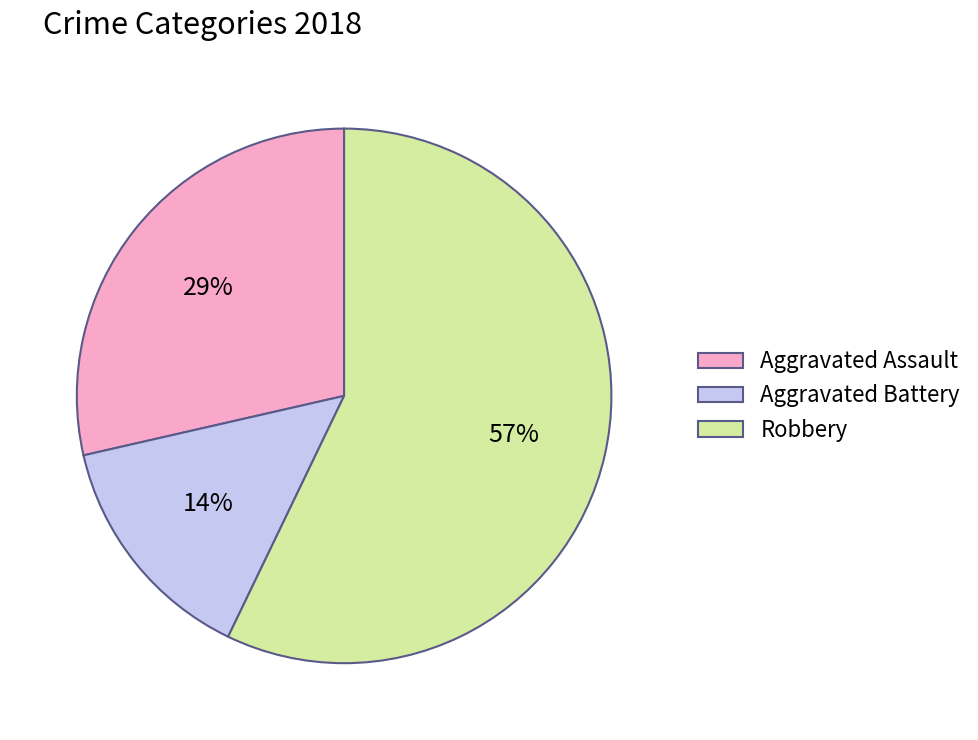

What percentage is the Aggravated Battery slice, to the nearest percent?

14%